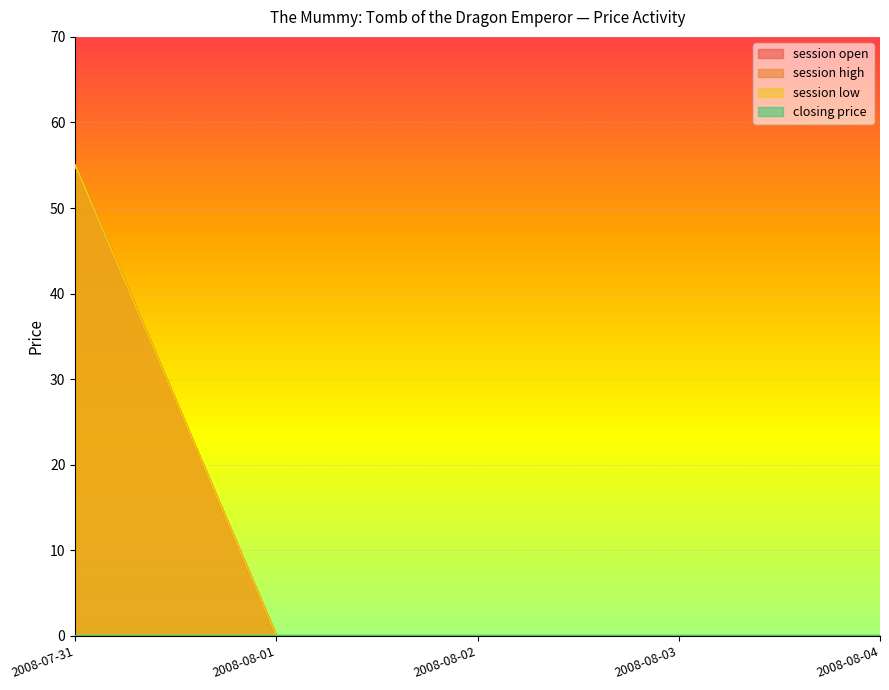

Is it true that session low equals -32 at 2008-08-03?

False